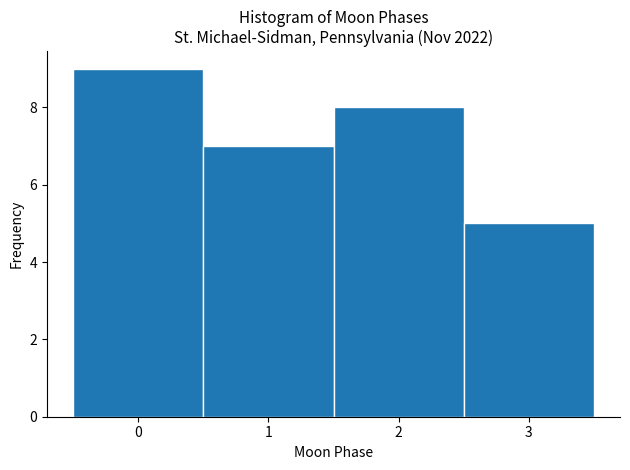

Over which range of the x-axis is the bar tallest?

-0.5 to 0.5